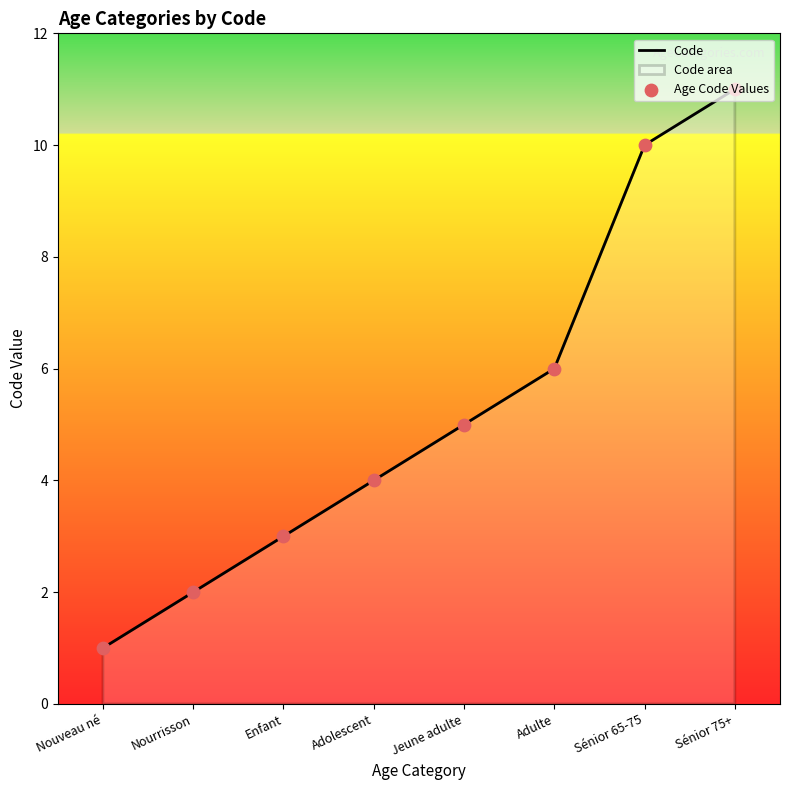

What is the difference between the maximum and minimum values?

10